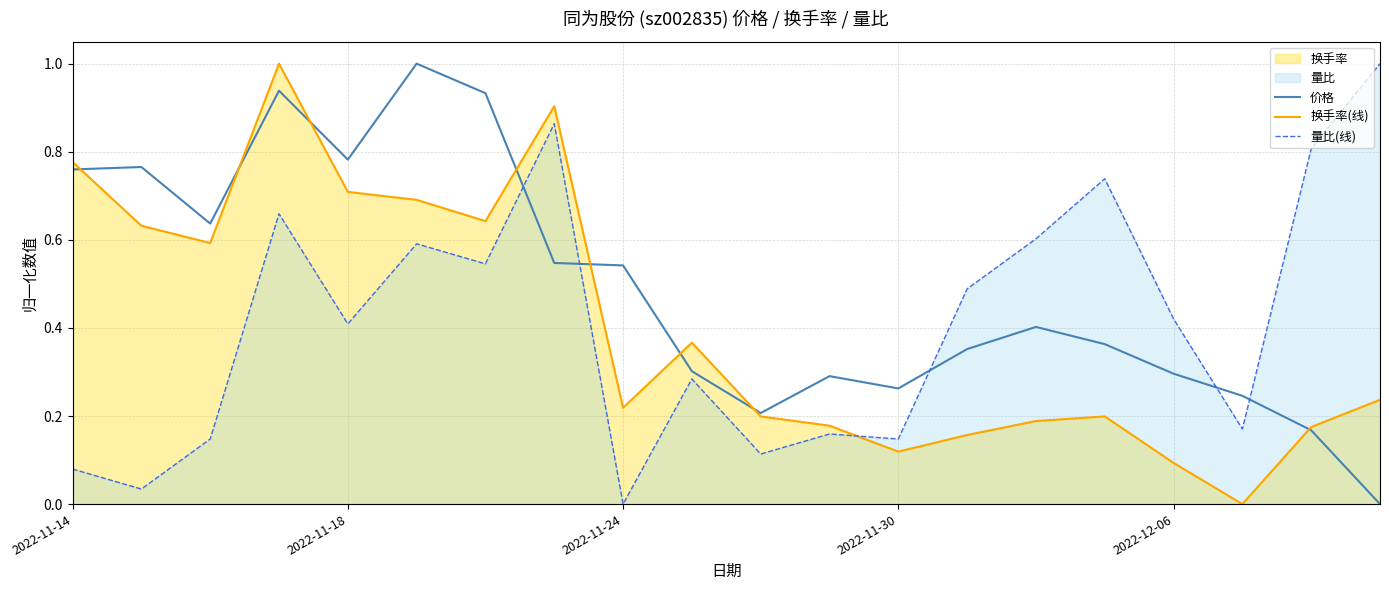

Which series changed the most between 2022-11-14 and 2022-11-18?

量比(线)